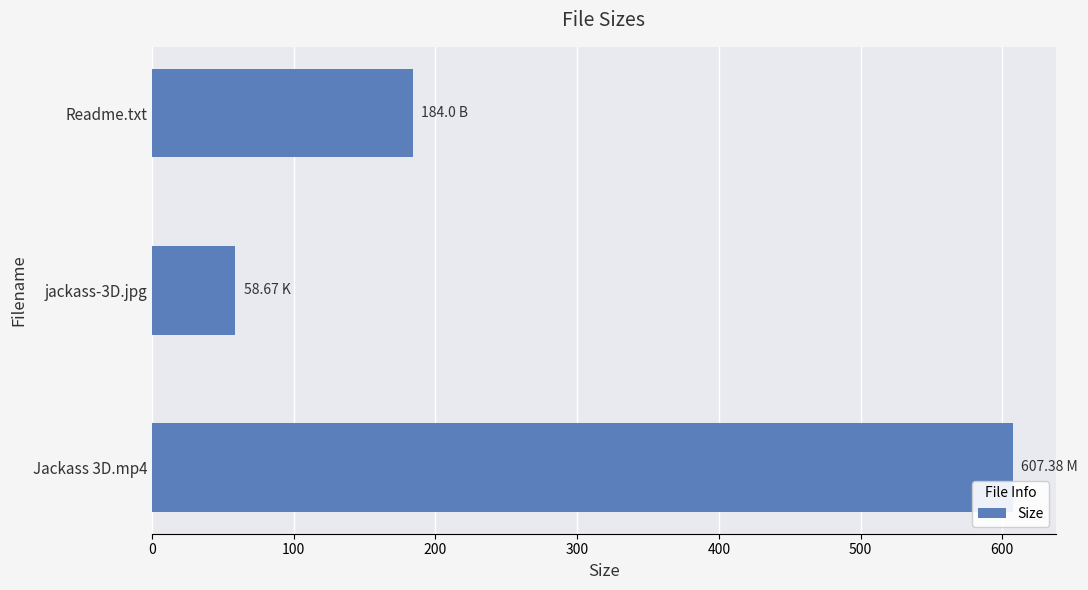

What is the difference between the maximum and minimum values?

548.7